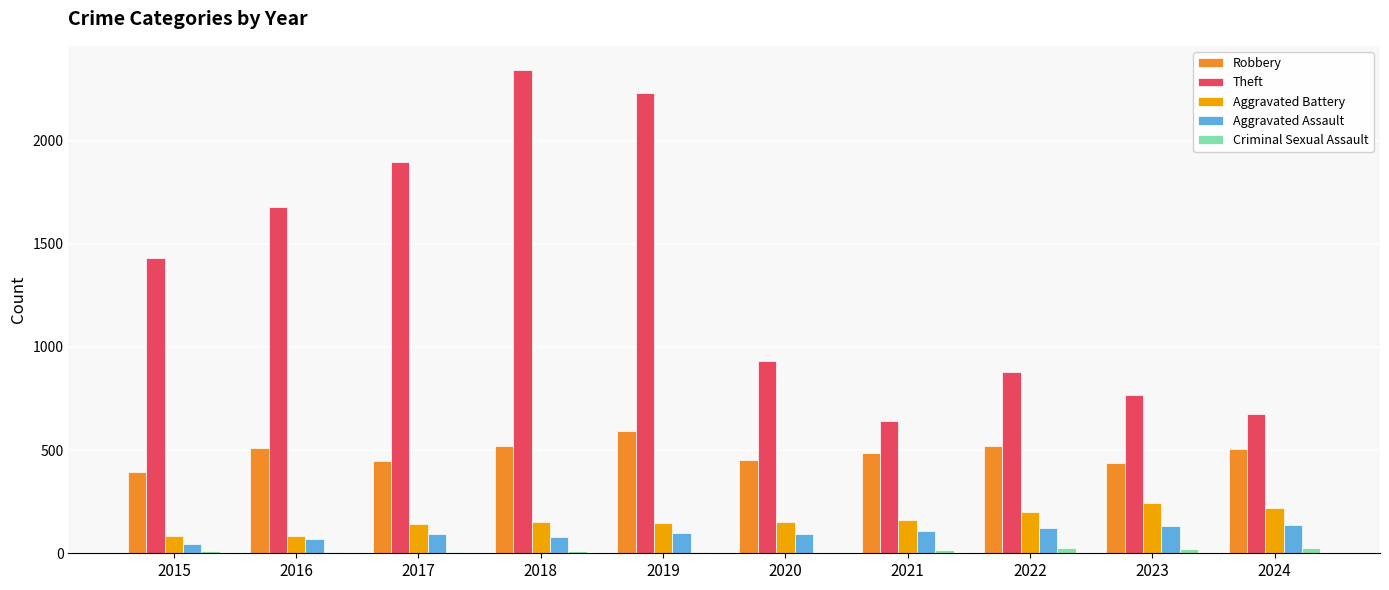

What is the maximum value shown in the chart?

2342